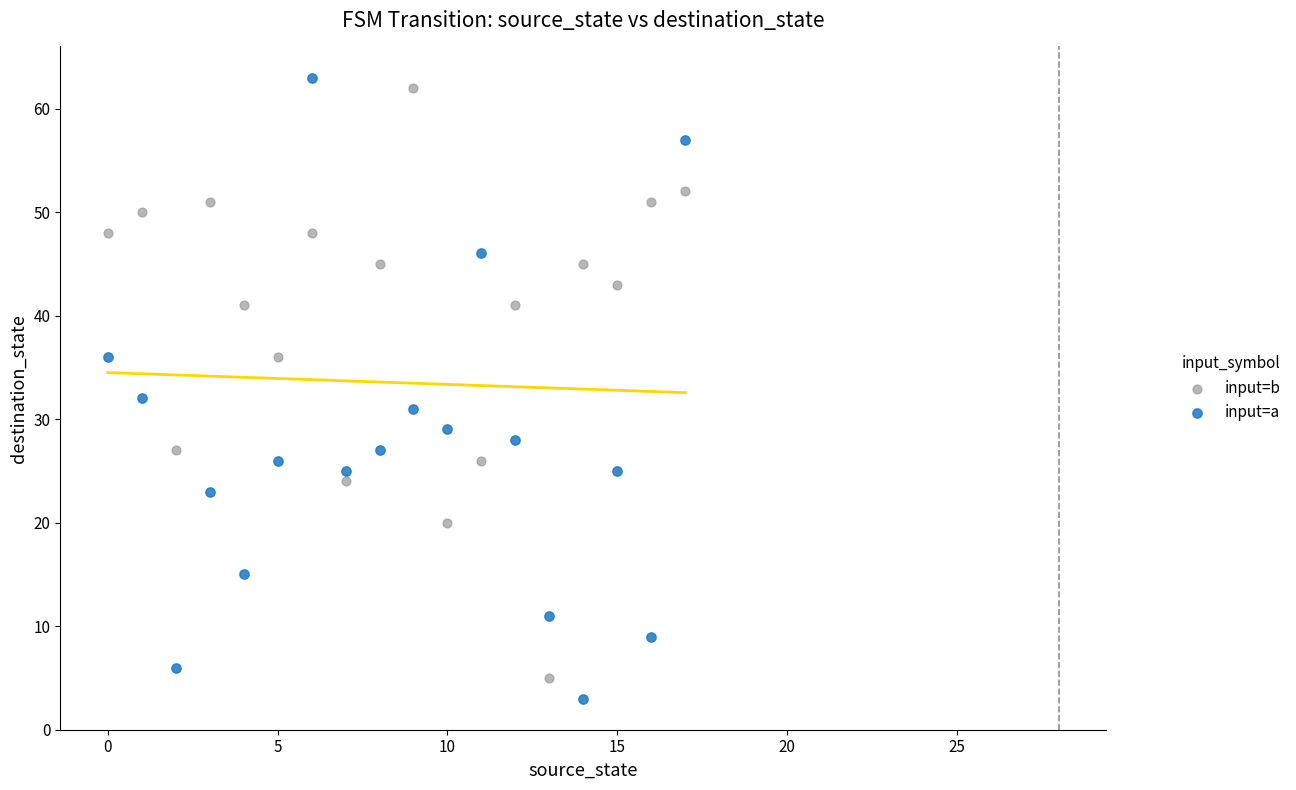

Which series reaches the minimum Y coordinate?

input=a